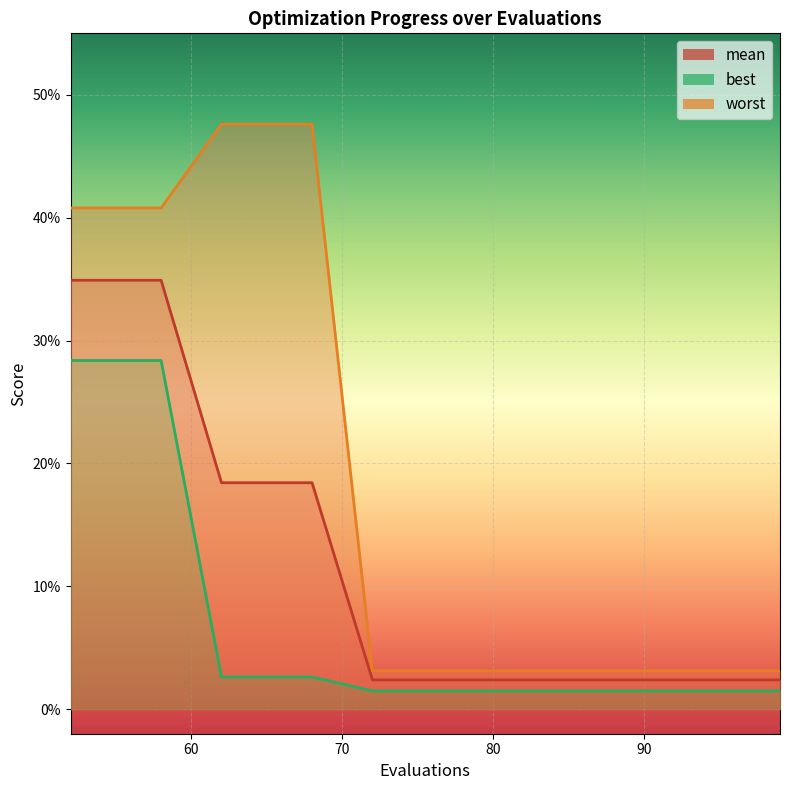

What are all the series names shown in the legend?

mean, best, worst